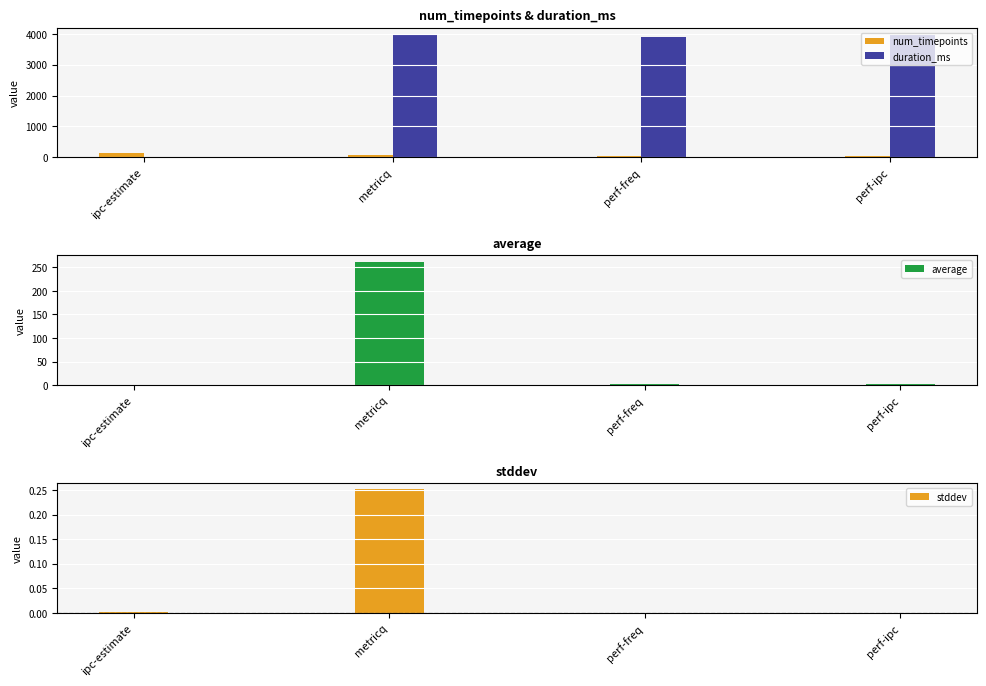

True or false: average has a value of 2.1 at ipc-estimate.

False